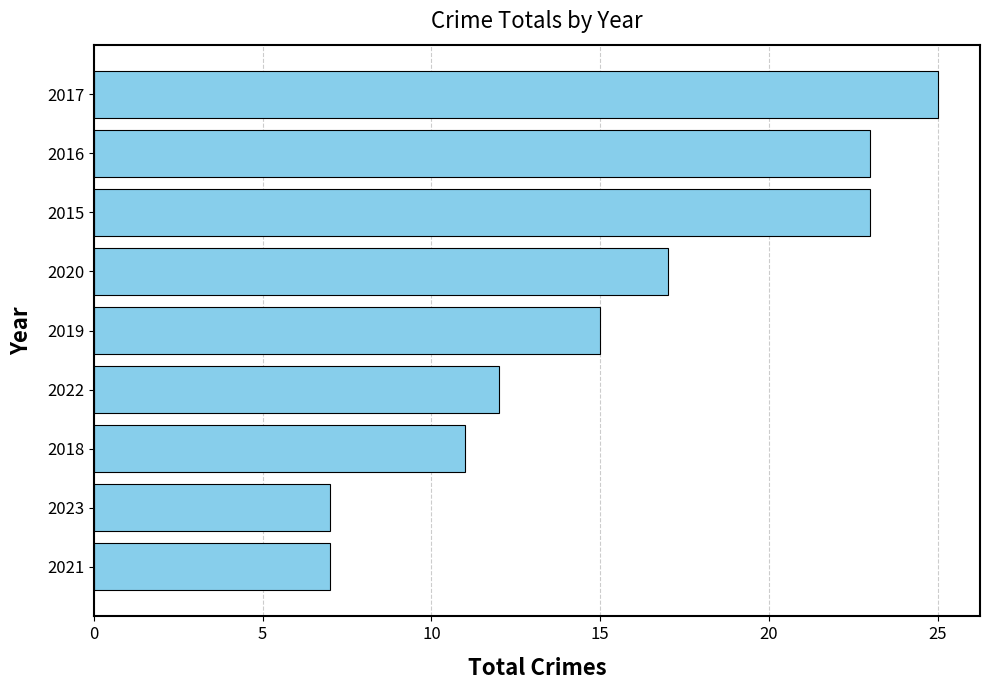

Which has a higher value, 2022 or 2021?

2022